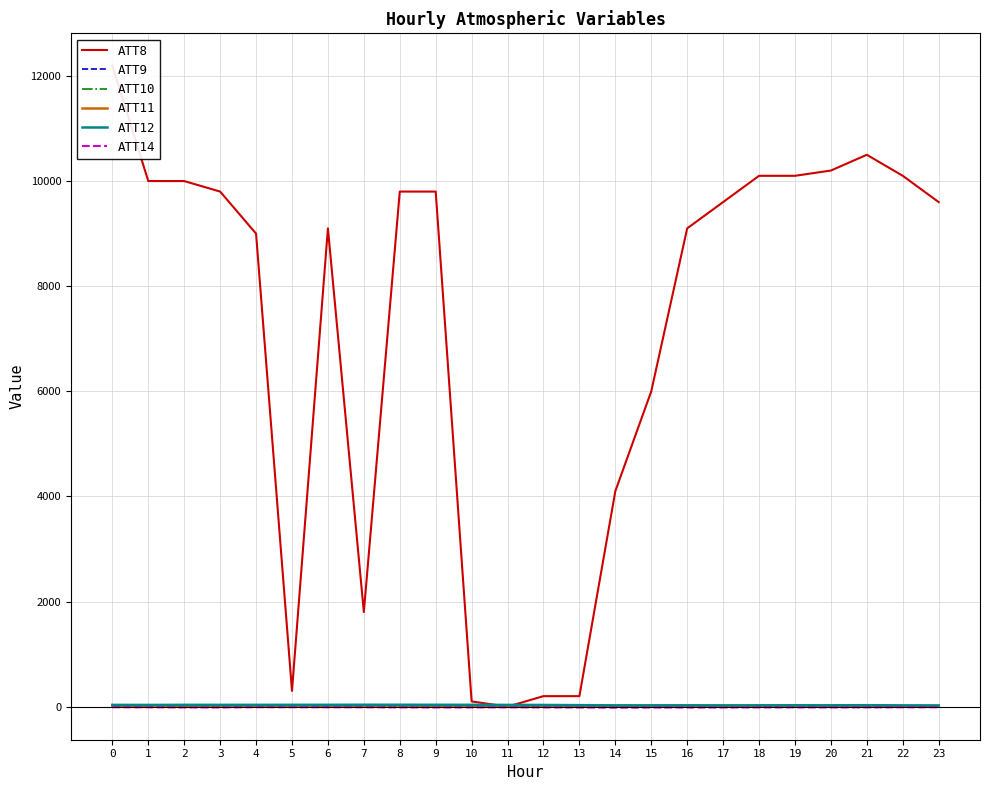

At how many categories does at least one series exceed 4276?

17